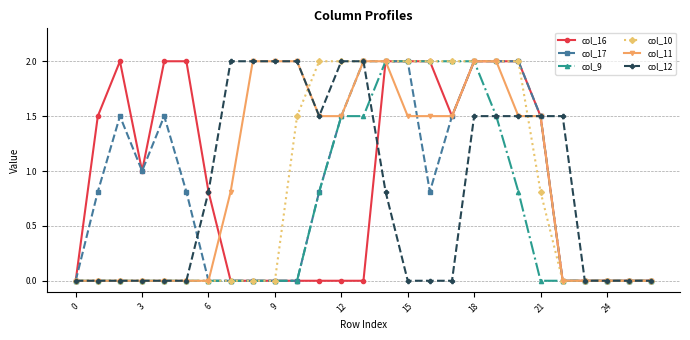

What is the maximum value for col_11?

2.0